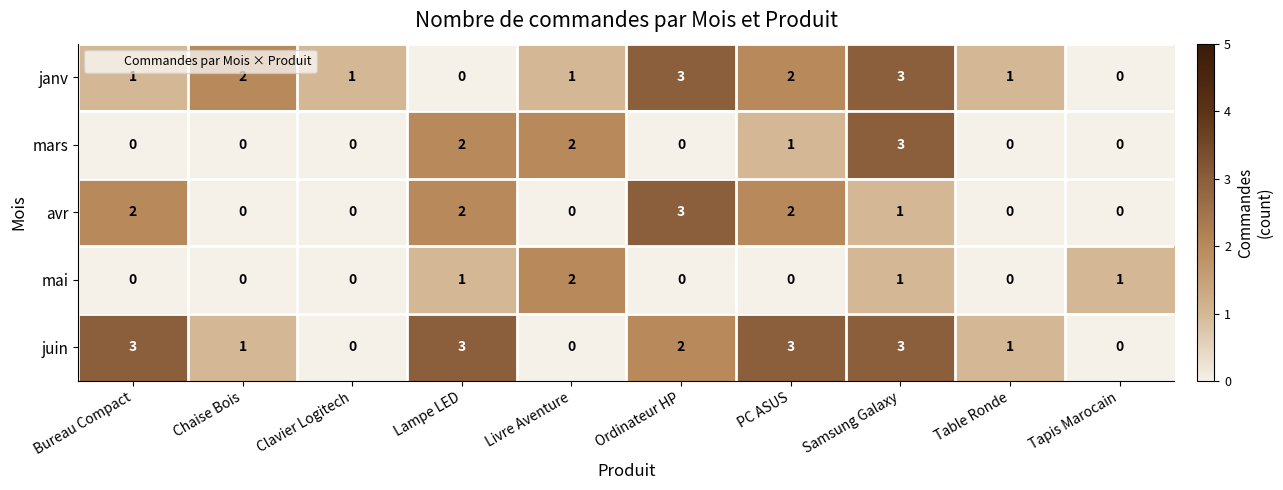

At which label is avr closest to 1?

Samsung Galaxy